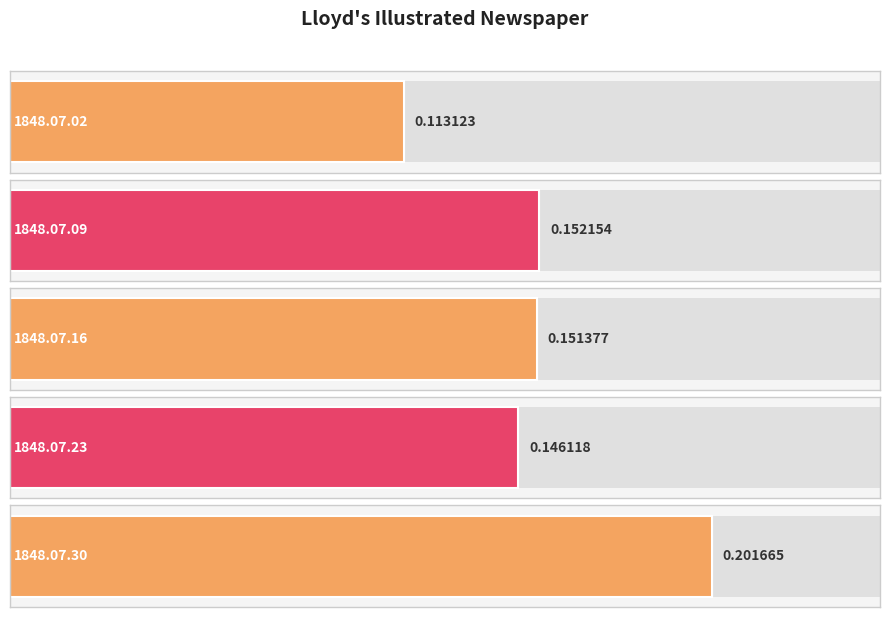

Which label corresponds to the largest value in the chart?

1848.07.30